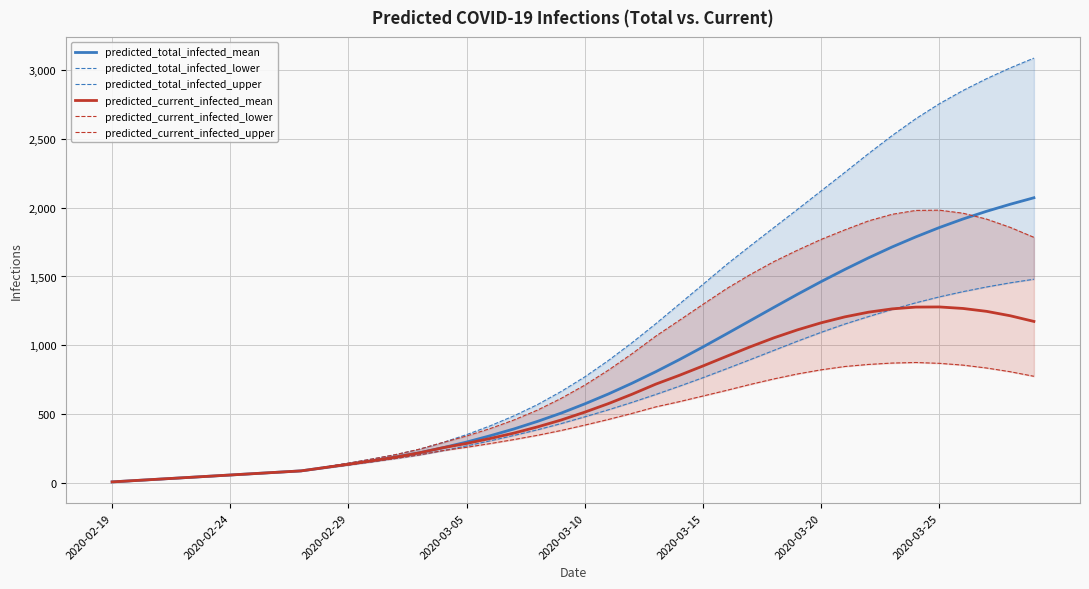

What is the maximum value for predicted_total_infected_mean?

2071